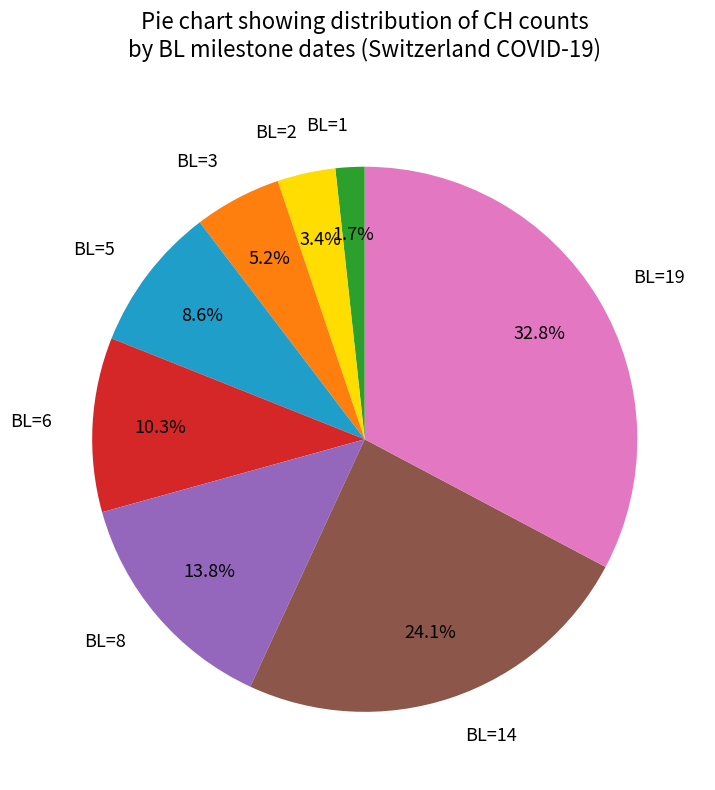

Combined, do BL=8 and BL=2 account for over 50%?

No